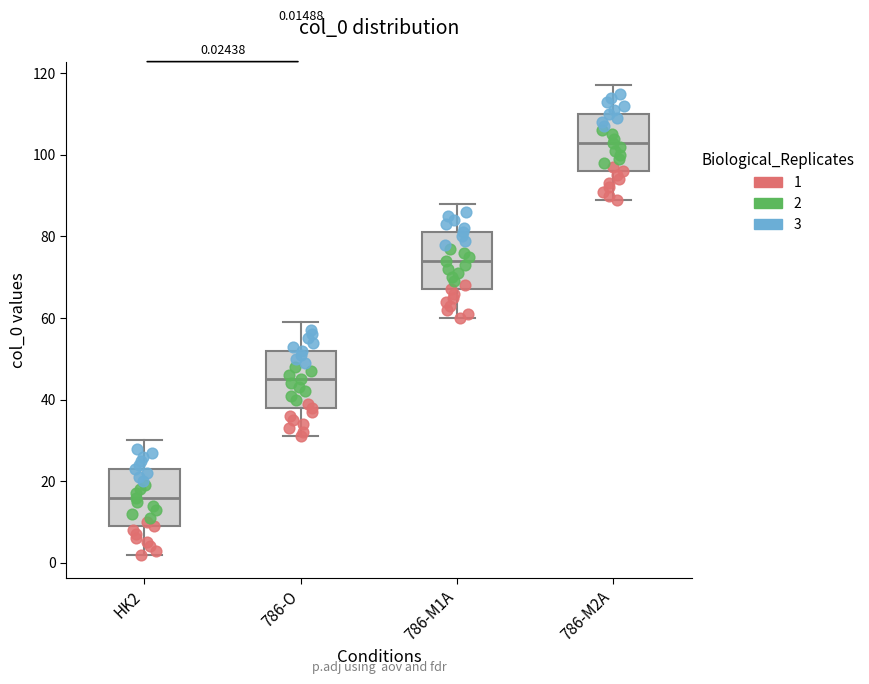

Which box has the lowest median line?

HK2